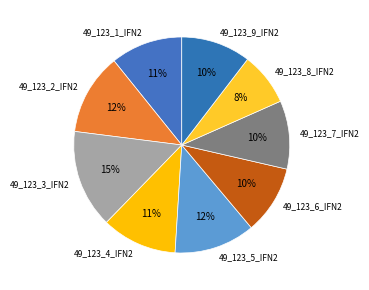

Combined, do 49_123_1_IFN2 and 49_123_5_IFN2 account for over 50%?

No